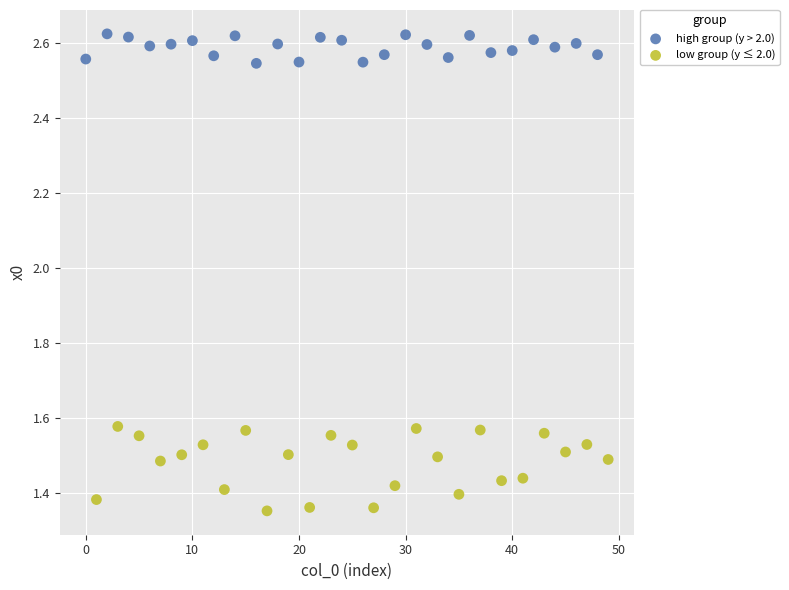

Which series contains the highest Y value?

high group (y > 2.0)